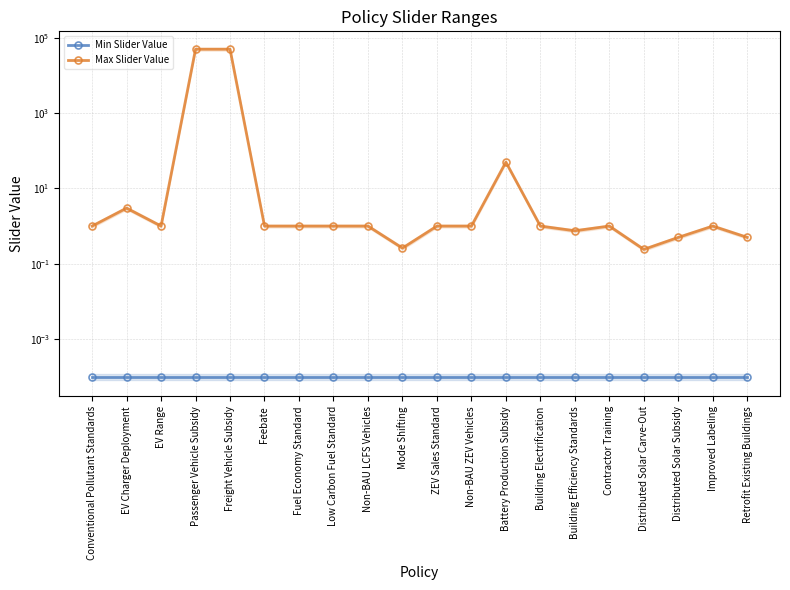

What is the difference between the highest and lowest values at Distributed Solar Carve-Out?

0.2